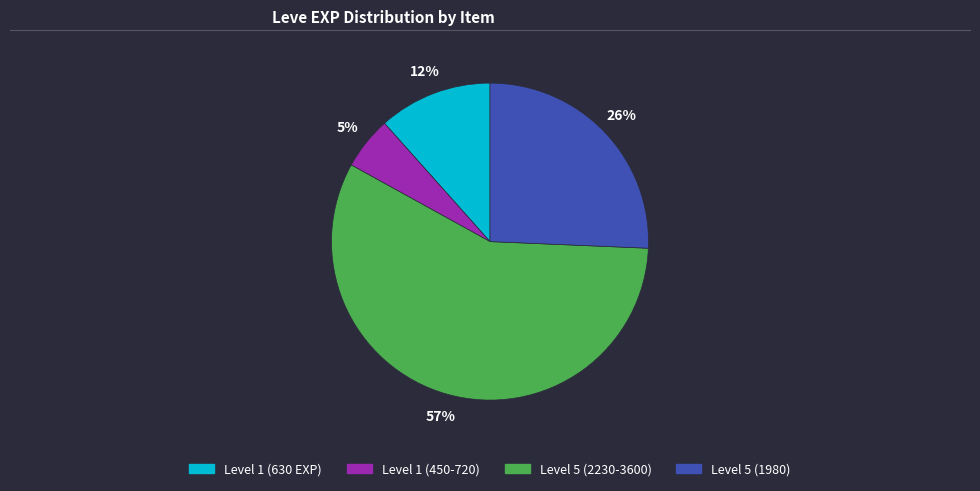

What percentage is the Level 1 (630 EXP) slice, to the nearest percent?

12%